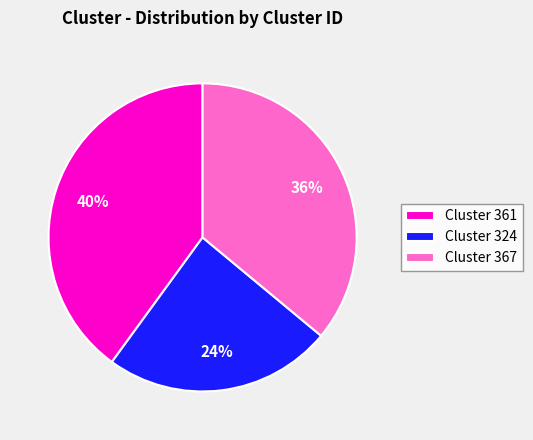

How many slices are in this pie chart?

3